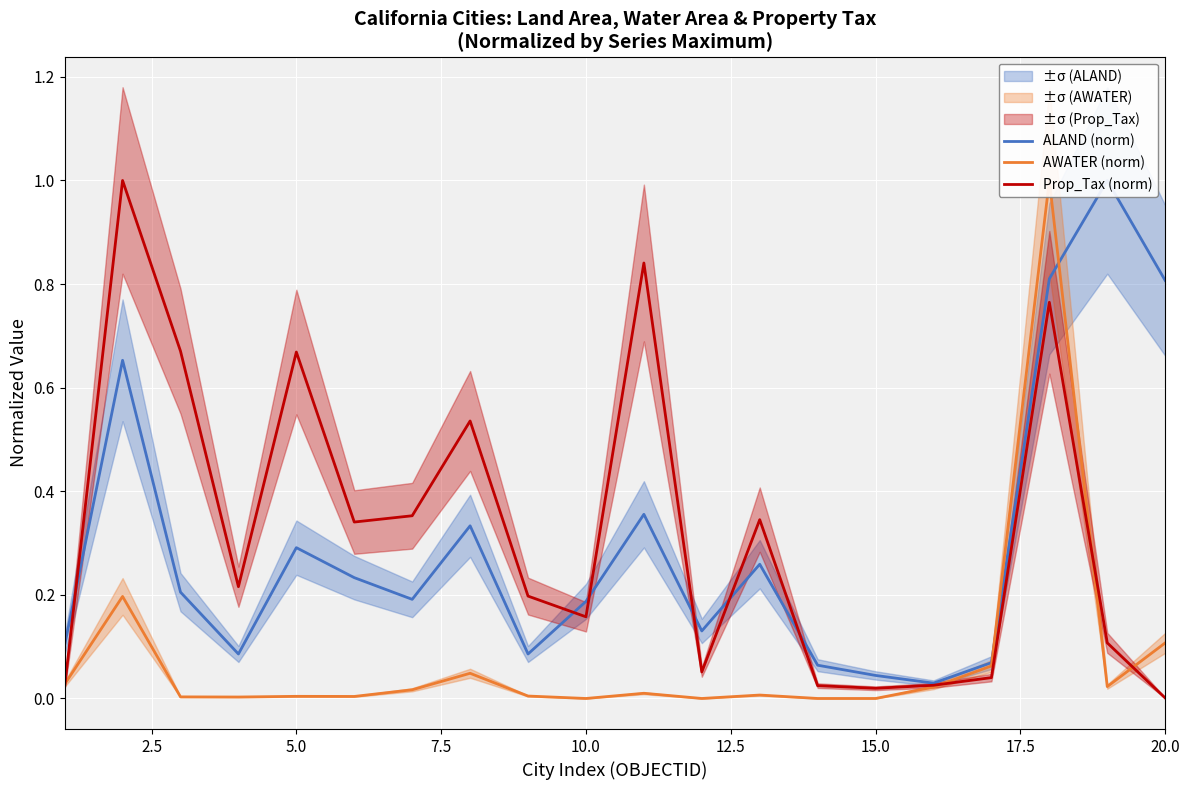

How many values in AWATER (norm) are above zero?

16